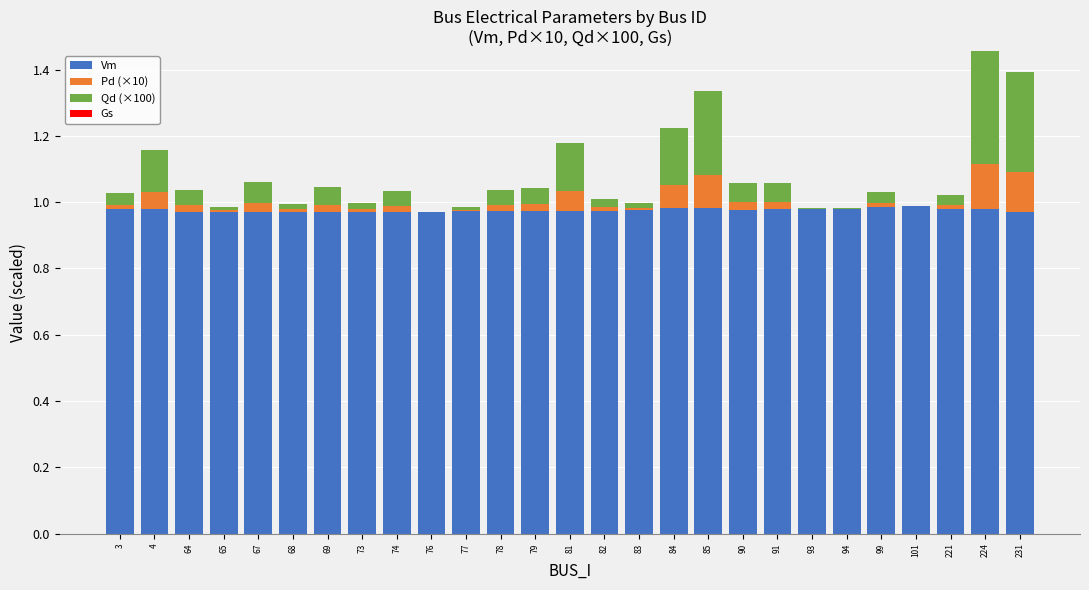

How many series are shown in this chart?

3